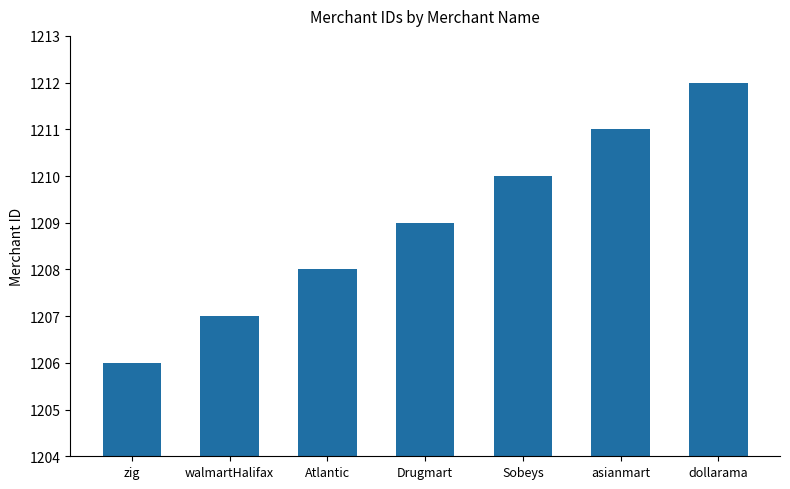

Rank the categories by value from lowest to highest.

zig, walmartHalifax, Atlantic, Drugmart, Sobeys, asianmart, dollarama